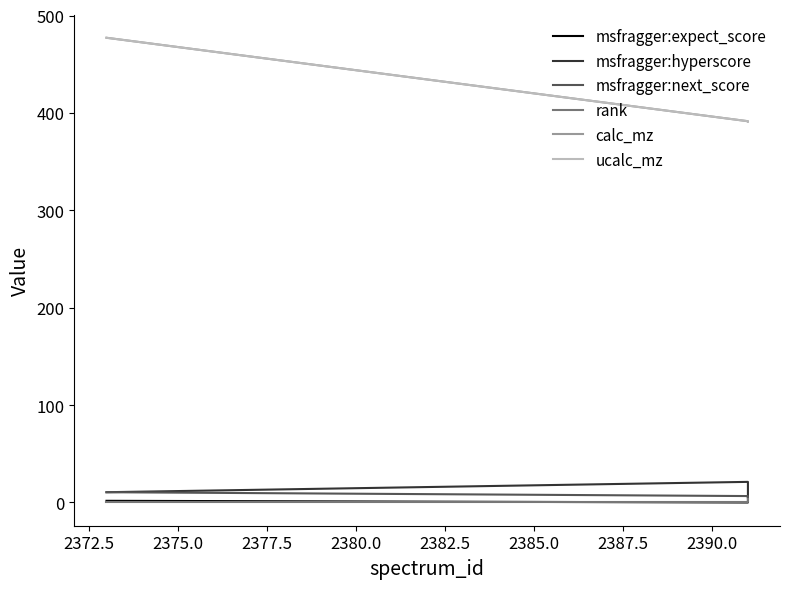

Read the msfragger:expect_score value at 2375.0.

3.0